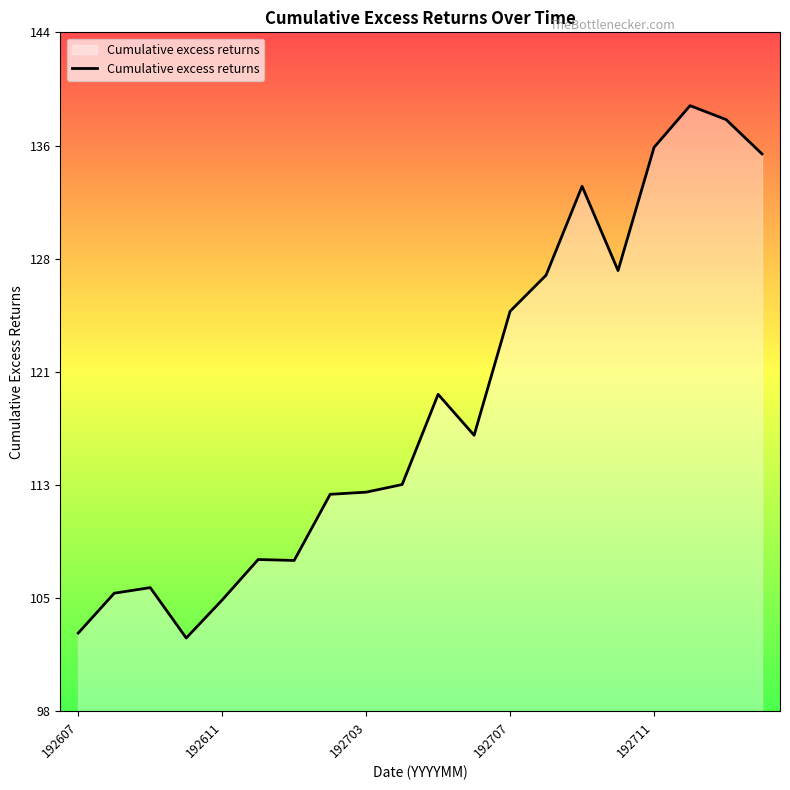

Is this an area chart (filled region under the line)?

Yes